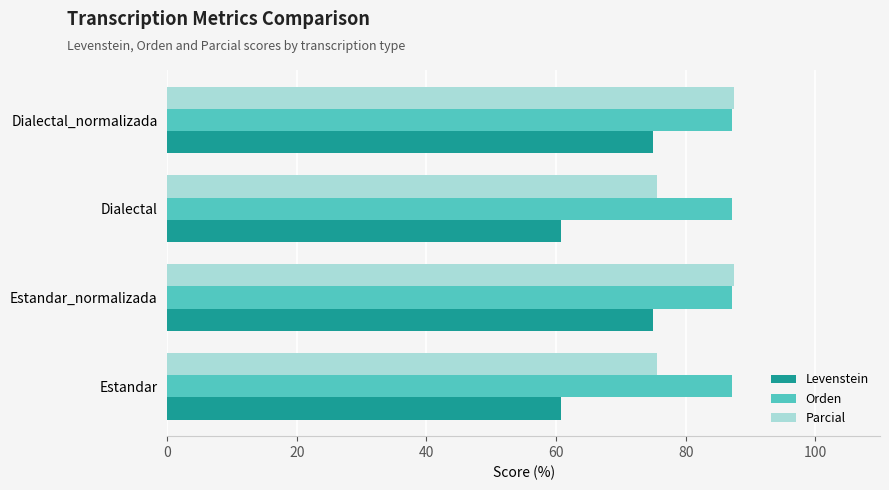

What value does the Orden series have at Dialectal_normalizada?

87.1